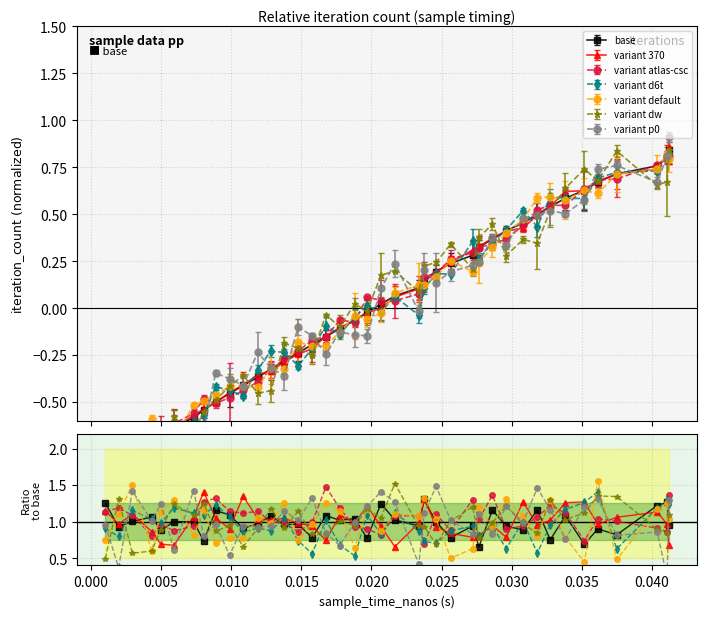

How many values are below 0?

20